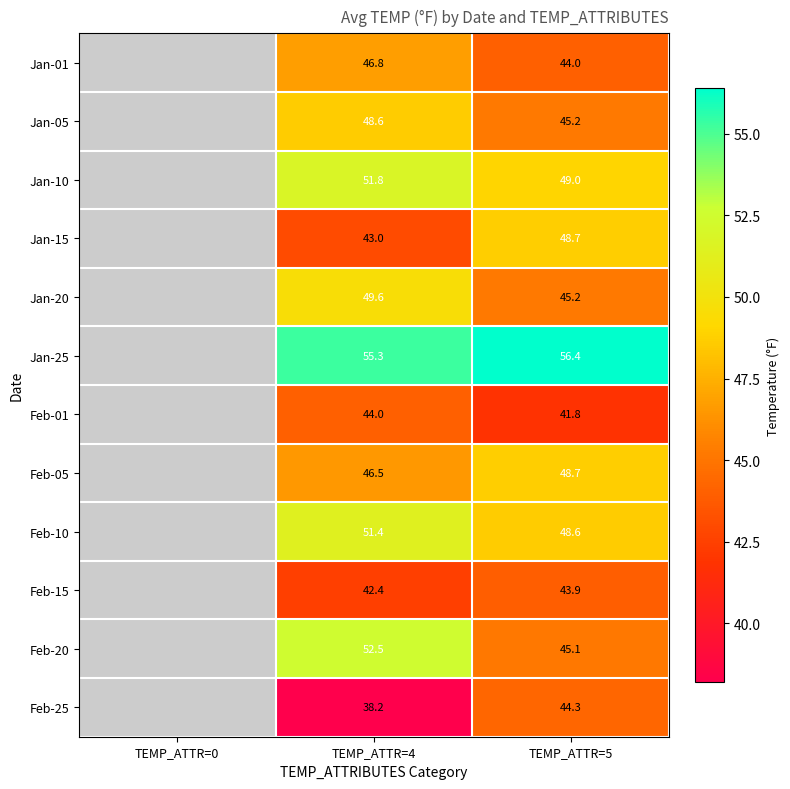

Is it true that Feb-15 equals 15.2 at TEMP_ATTR=5?

False